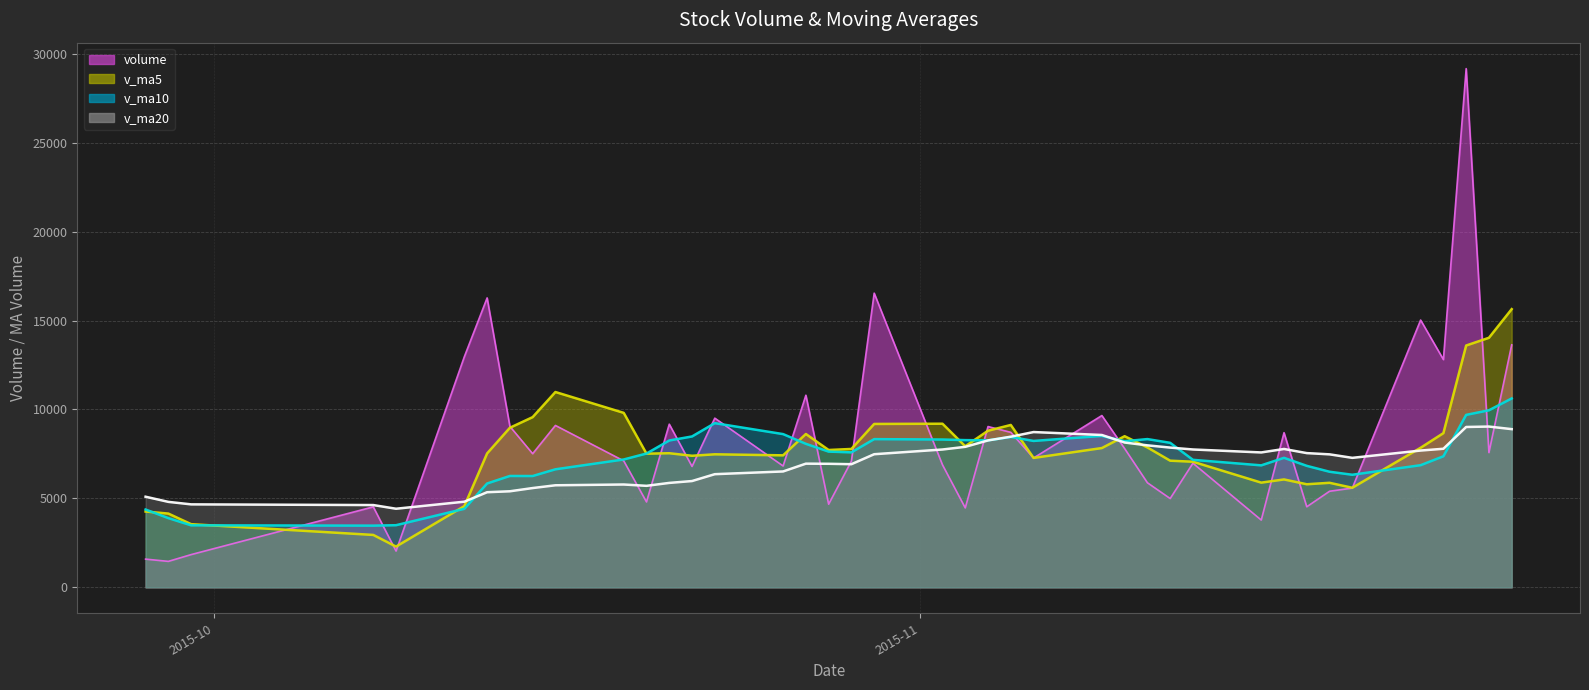

List the series in order of their peak value, highest first.

volume, v_ma5, v_ma10, v_ma20